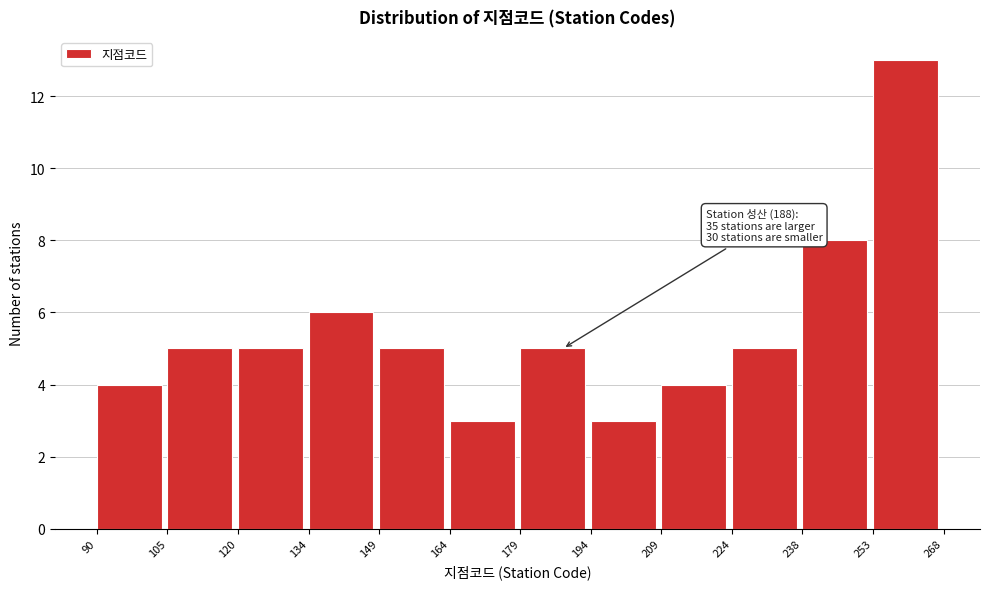

Over which range of the x-axis is the bar tallest?

253 to 268